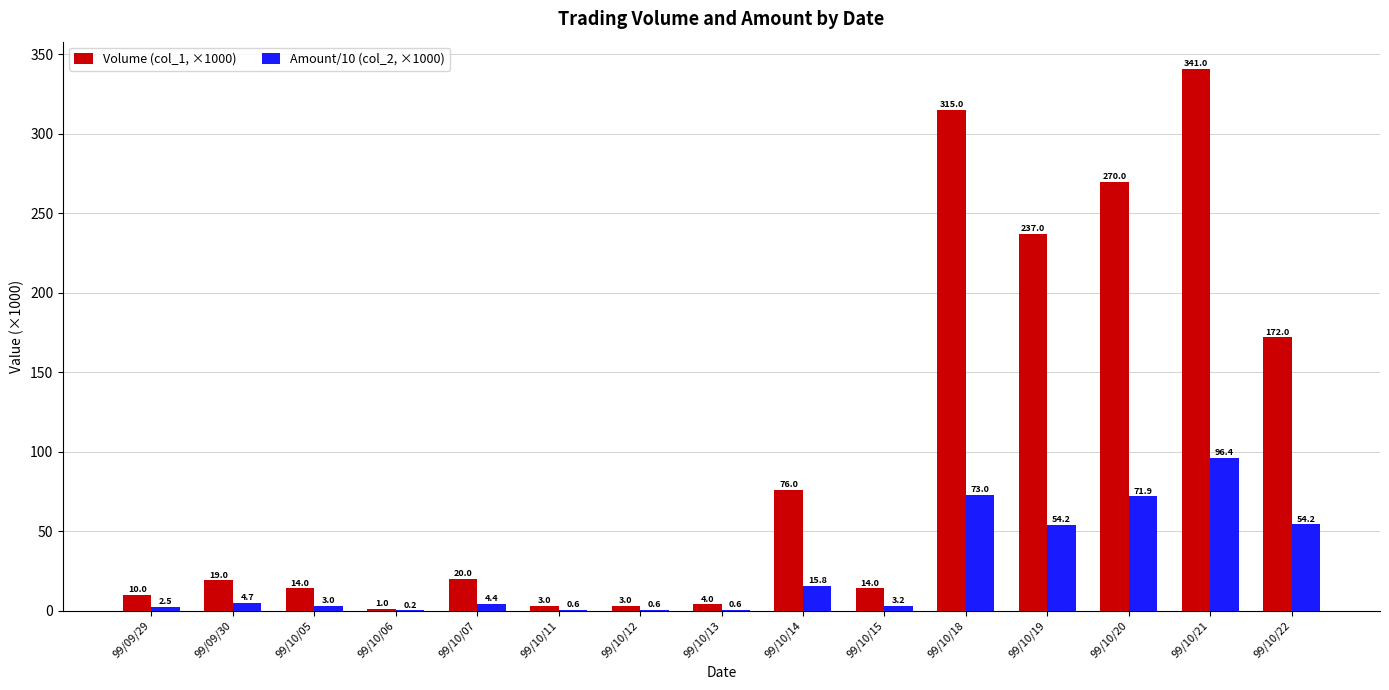

Which series has the largest total across all categories?

Volume (col_1, ×1000)